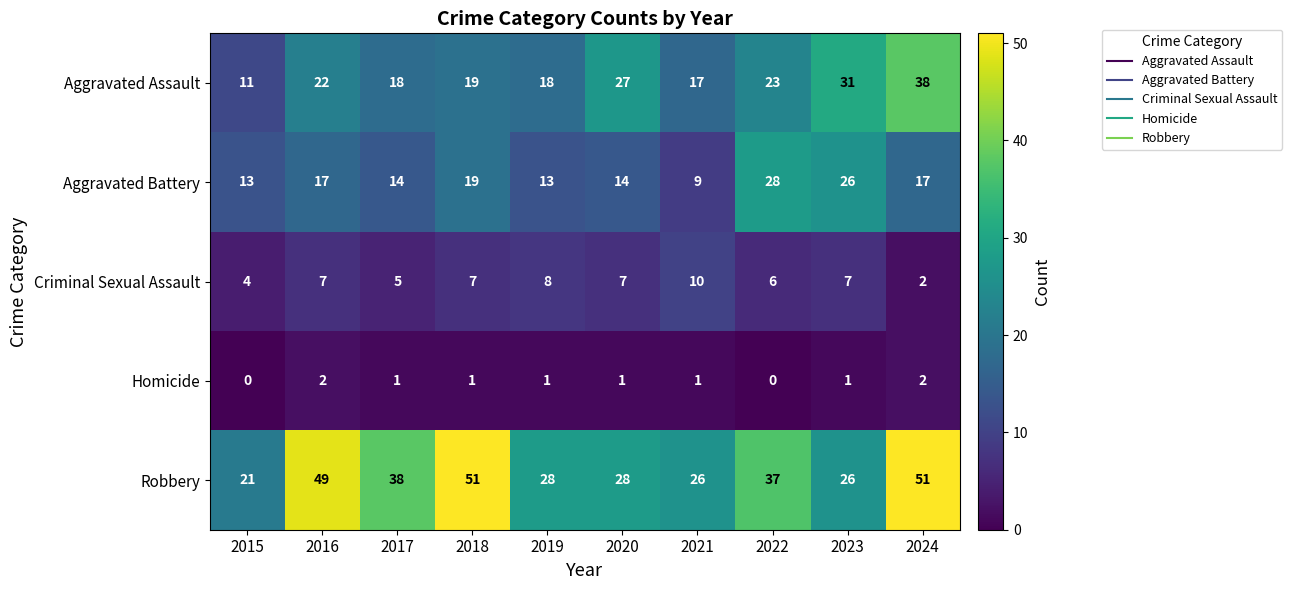

At how many categories does at least one series exceed 47?

3